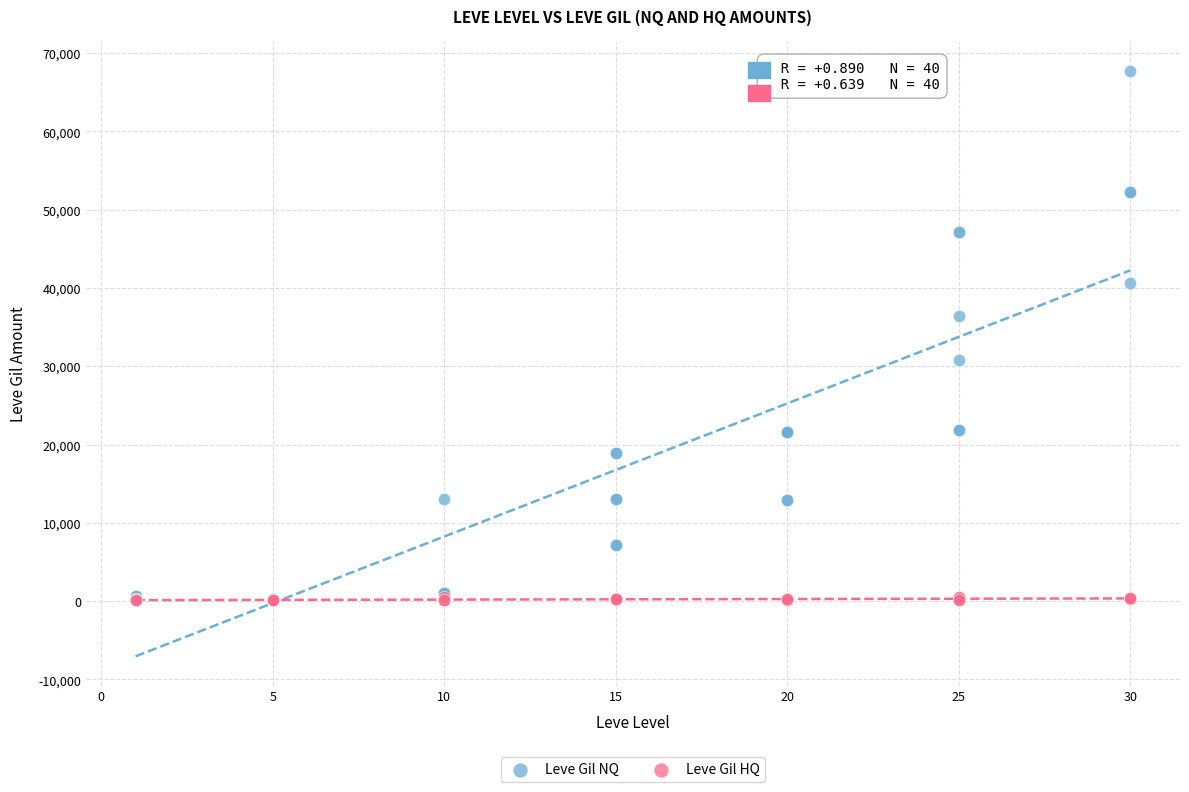

Which series has the widest spread of Y values?

Leve Gil NQ